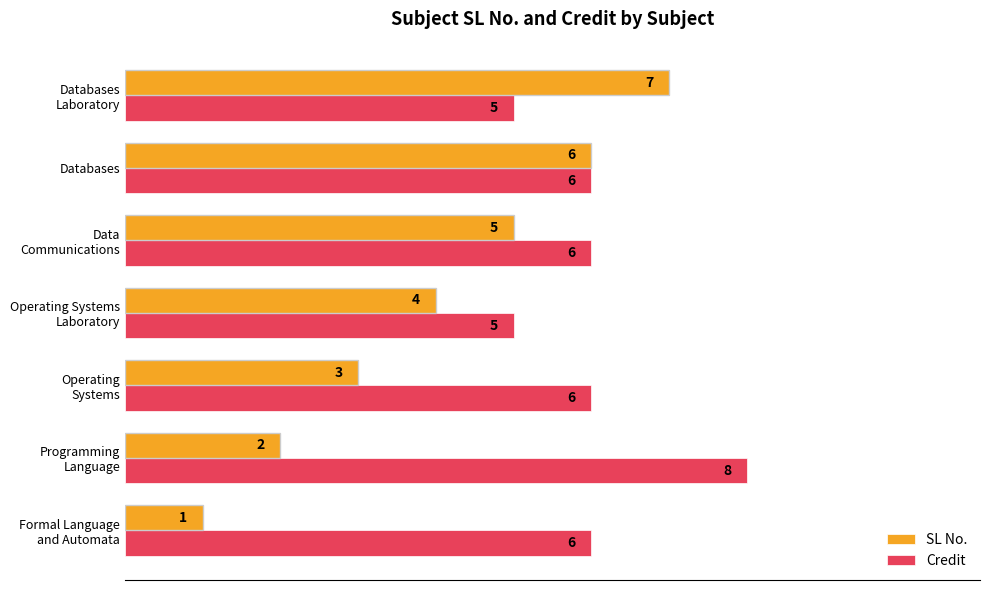

What are all the series names shown in the legend?

SL No., Credit